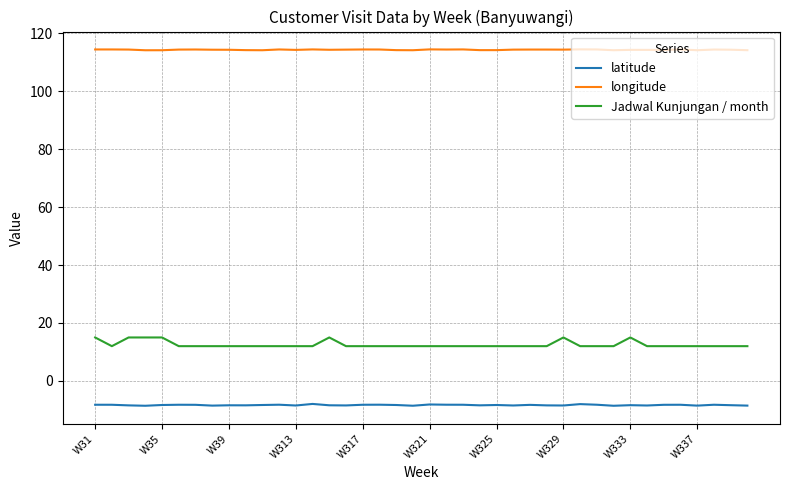

True or false: Jadwal Kunjungan / month and longitude intersect in this chart.

False